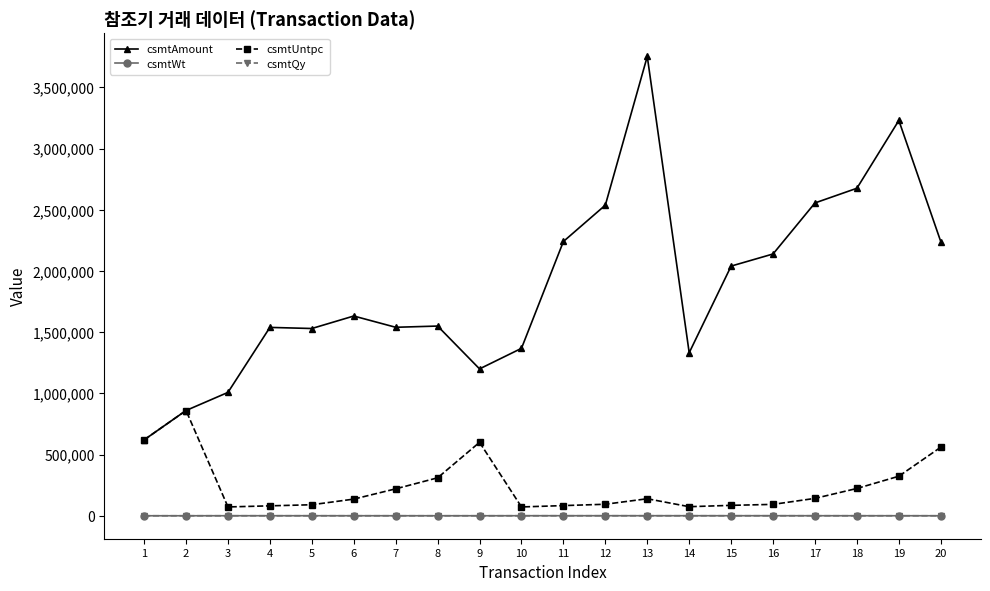

True or false: csmtWt and csmtUntpc cross at least once.

False